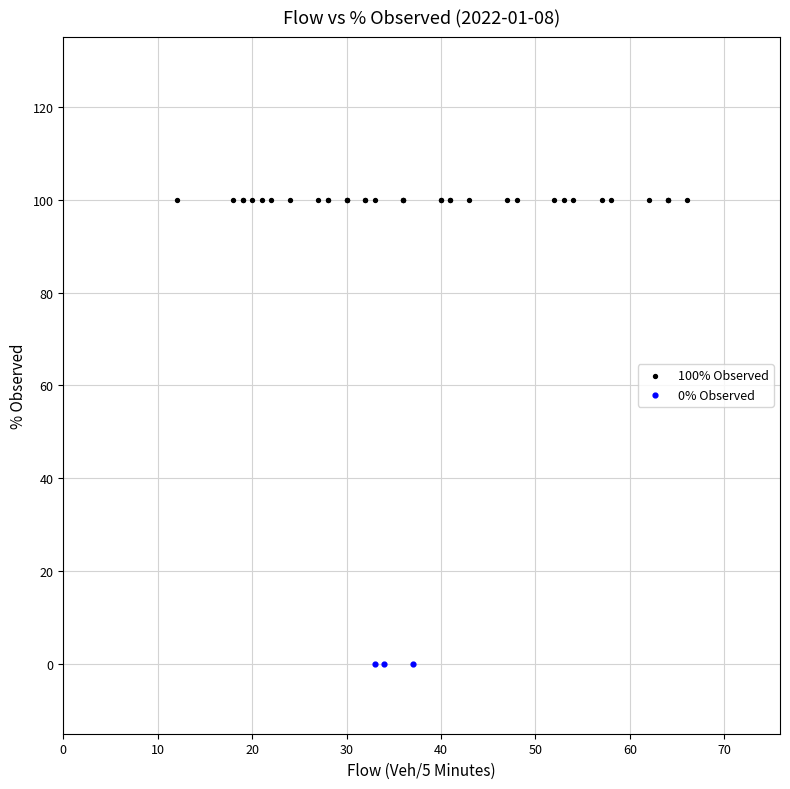

Which series contains the lowest Y value?

0% Observed